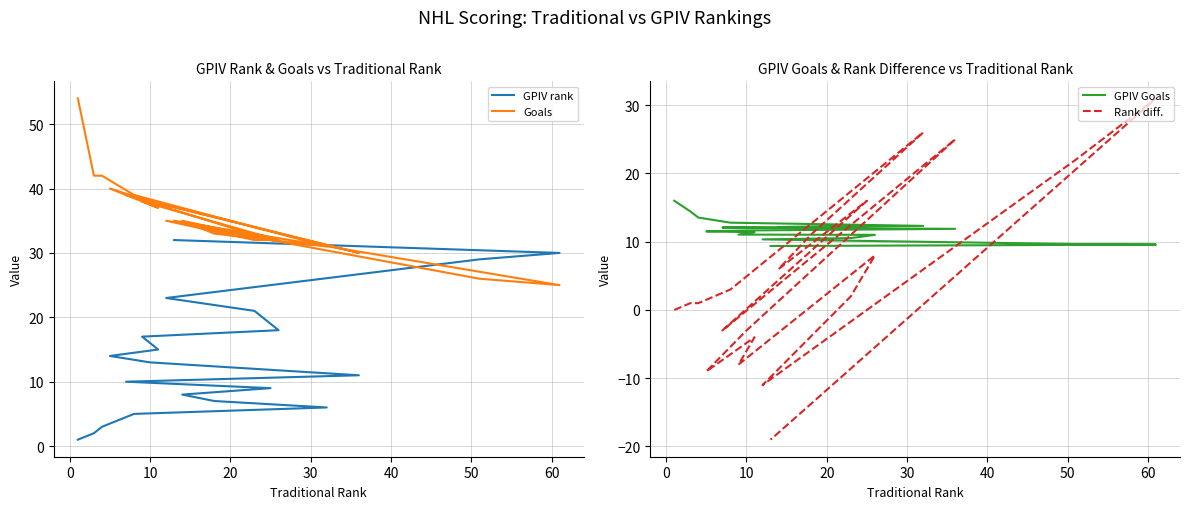

What is the label of the 14th point from the right?

50